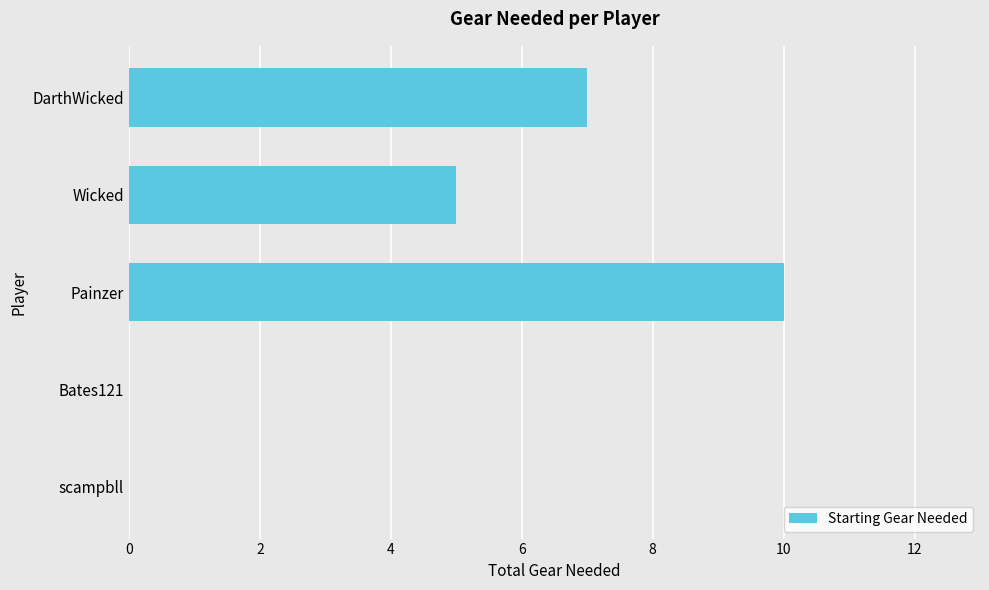

How many categories are shown in the chart?

5